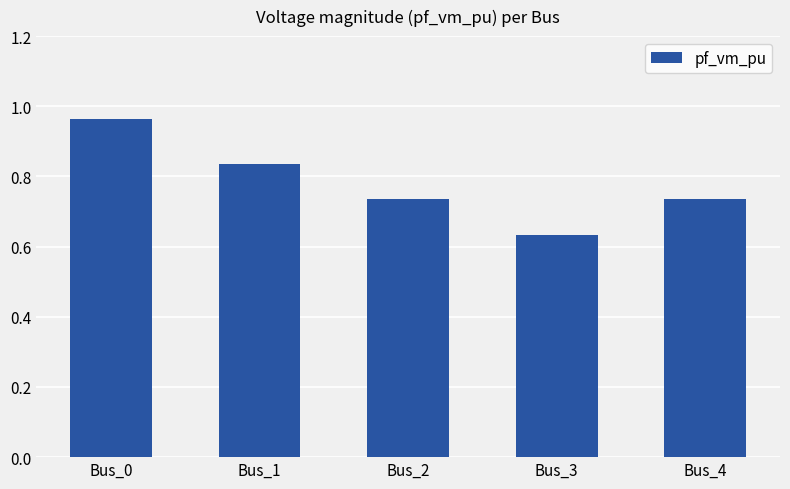

The value at Bus_3 is 0.3. True or false?

False